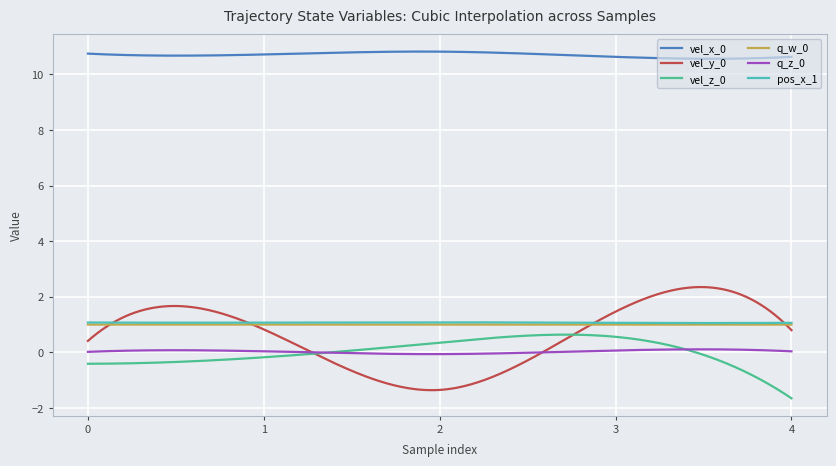

True or false: vel_x_0 and vel_z_0 intersect in this chart.

False